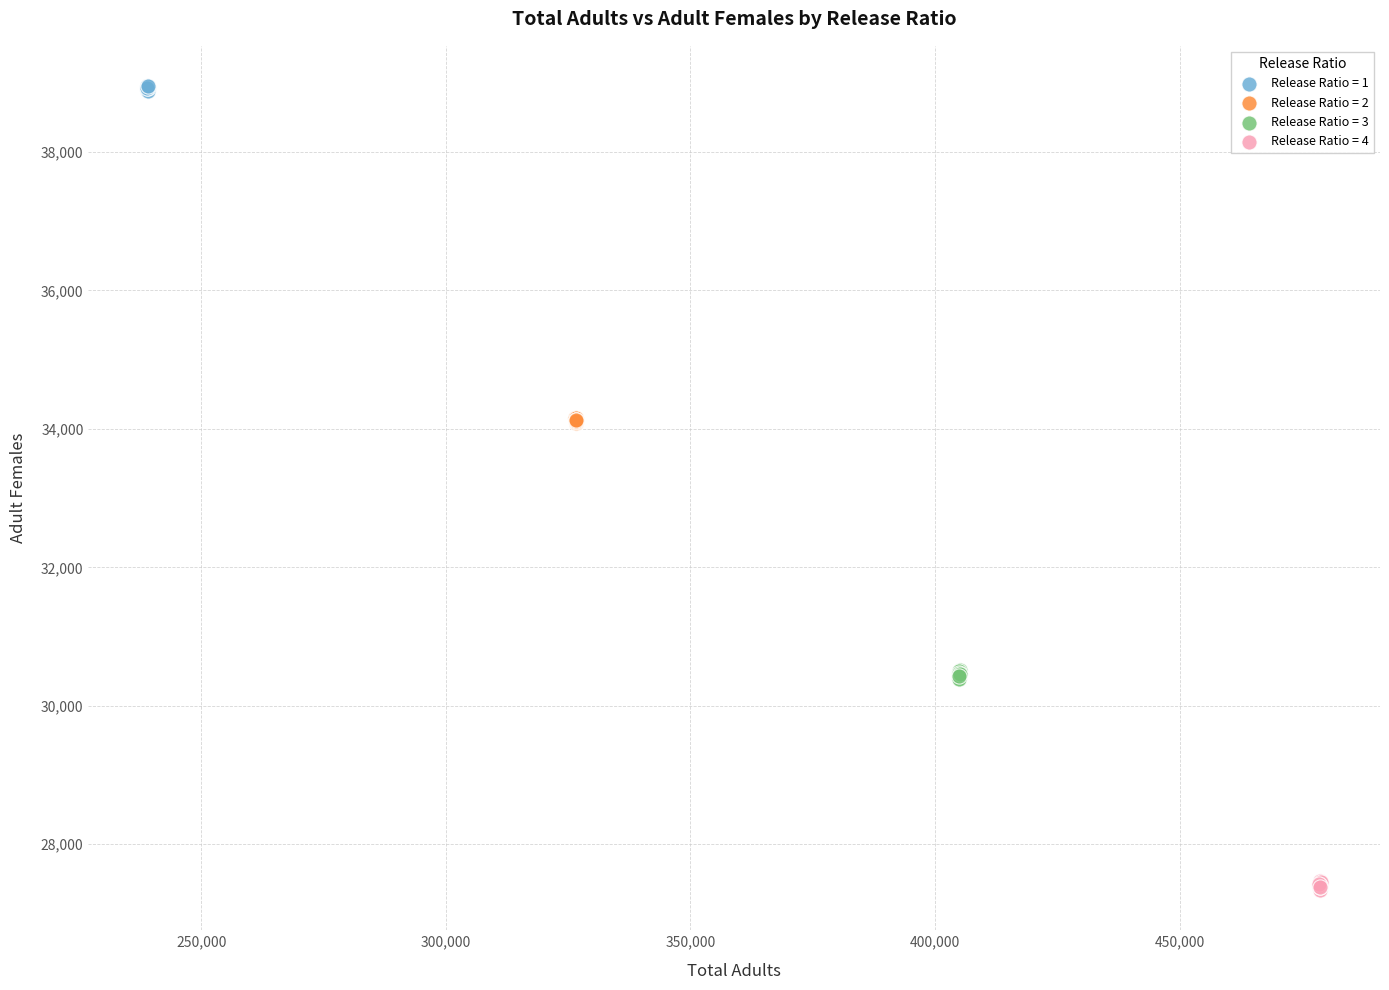

Which series contains the lowest Y value?

Release Ratio = 4